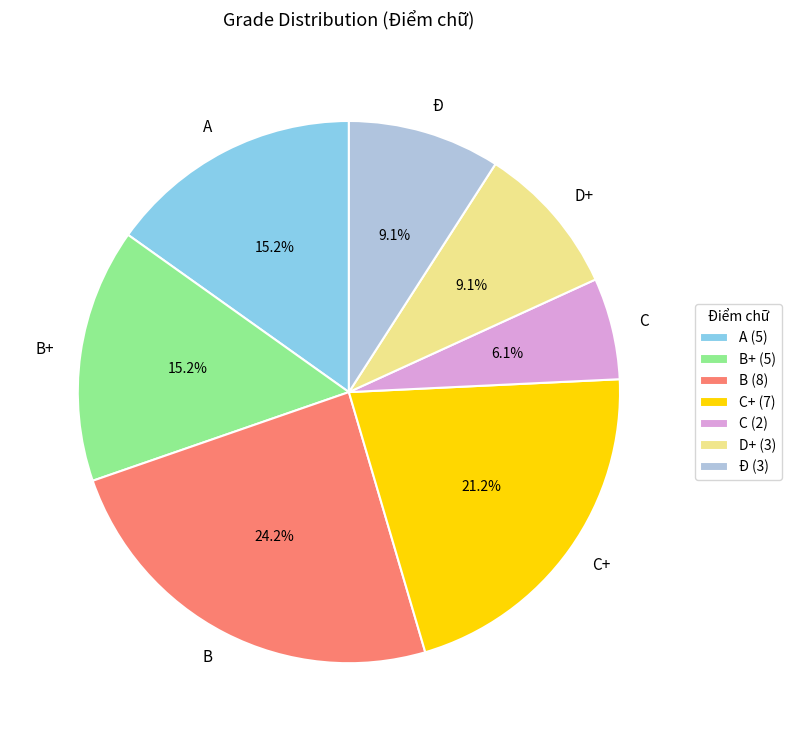

What is the smallest slice in the pie chart?

C